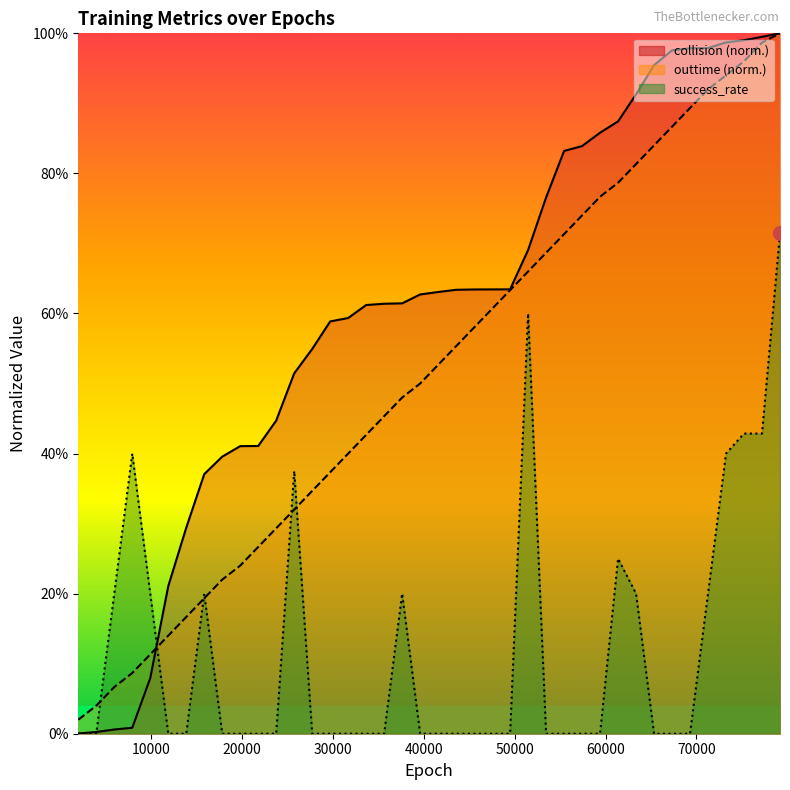

Which category has the lowest value across all series?

1980